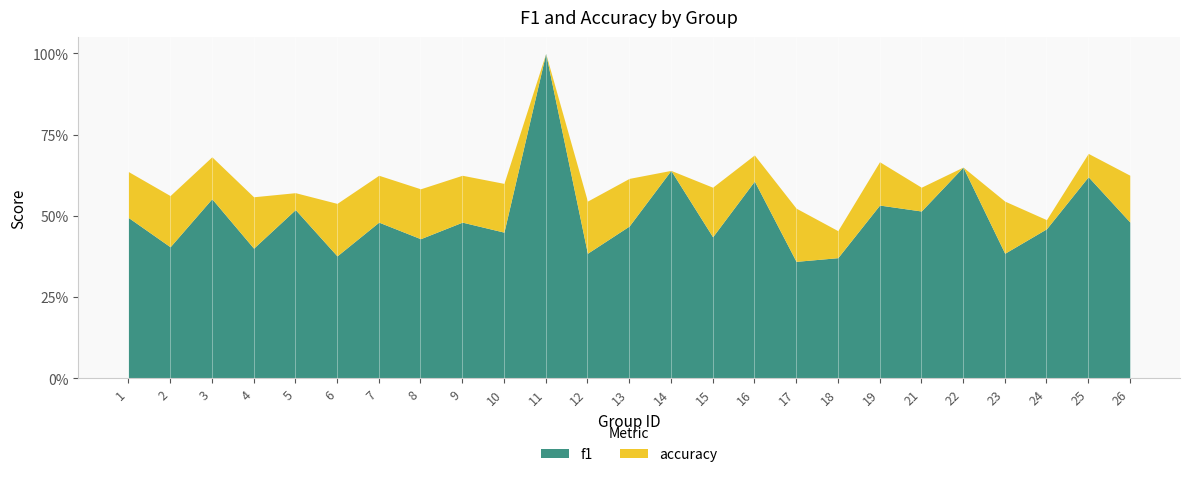

Where do accuracy and f1 first cross each other?

21 and 22